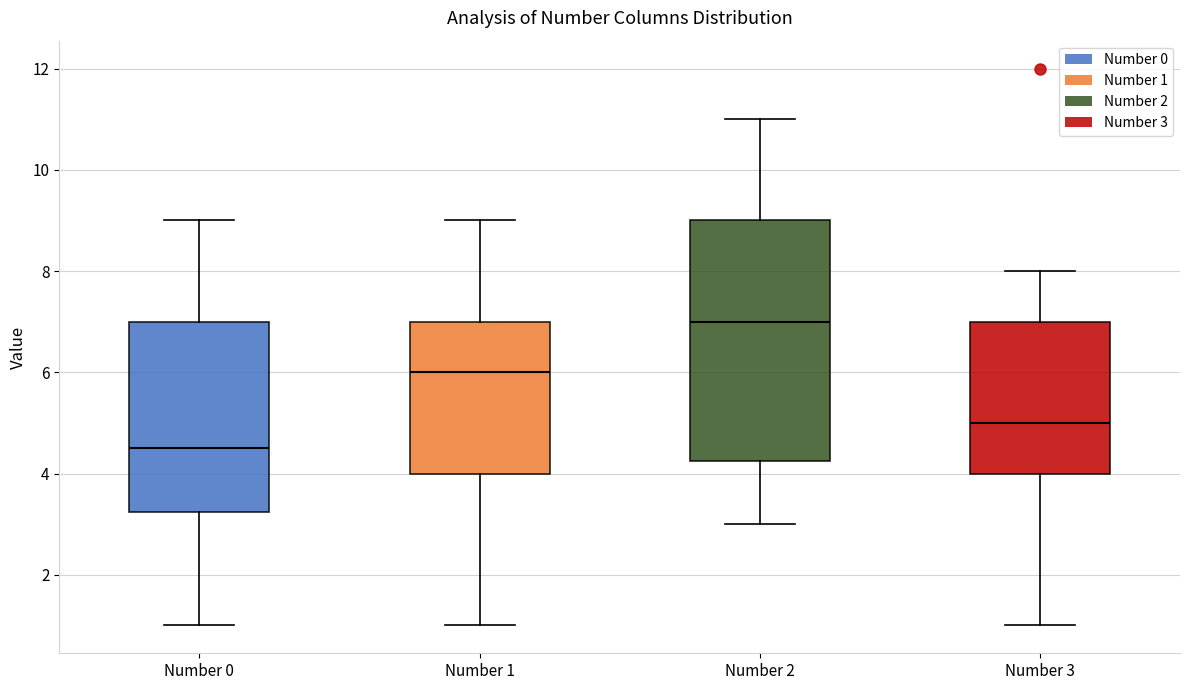

Which box has the lowest median line?

Number 0